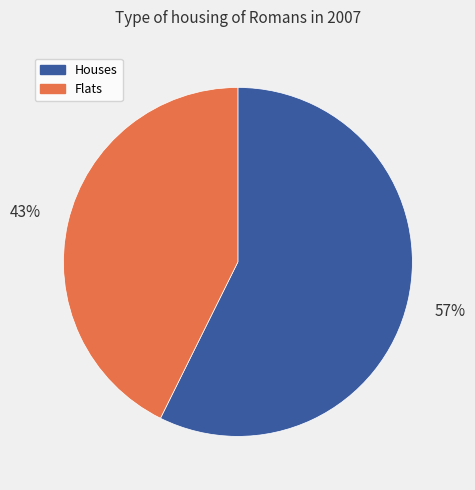

Is the sum of Houses and Flats greater than half?

Yes